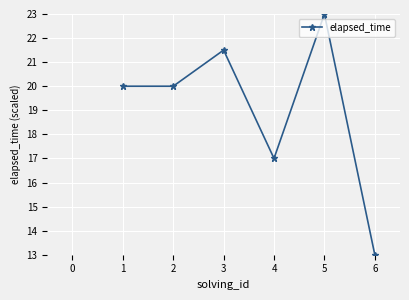

What is the value of the 3rd point from the left?

21.5